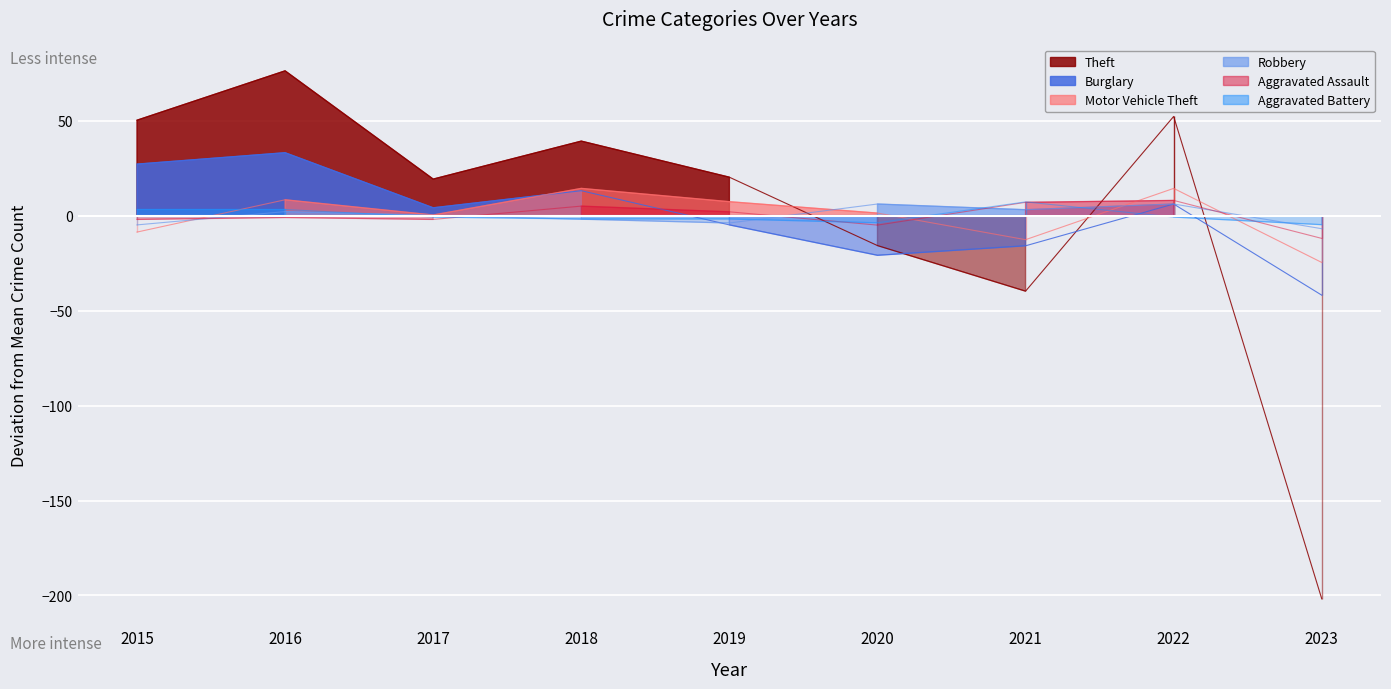

Rank the categories by Burglary value from lowest to highest.

2023, 2020, 2021, 2019, 2017, 2022, 2018, 2015, 2016